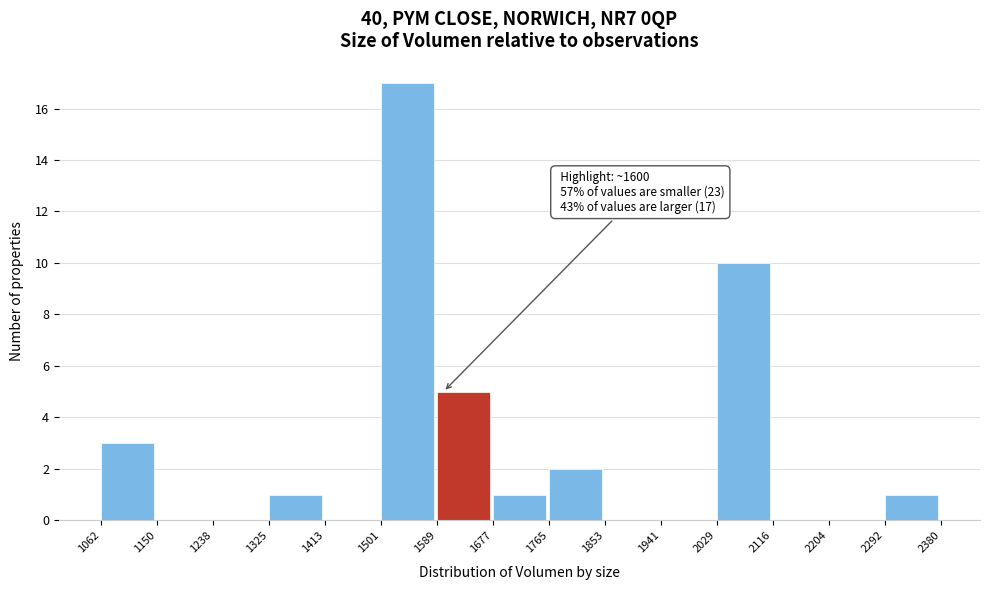

Which range on the x-axis has the tallest bar?

1501 to 1589